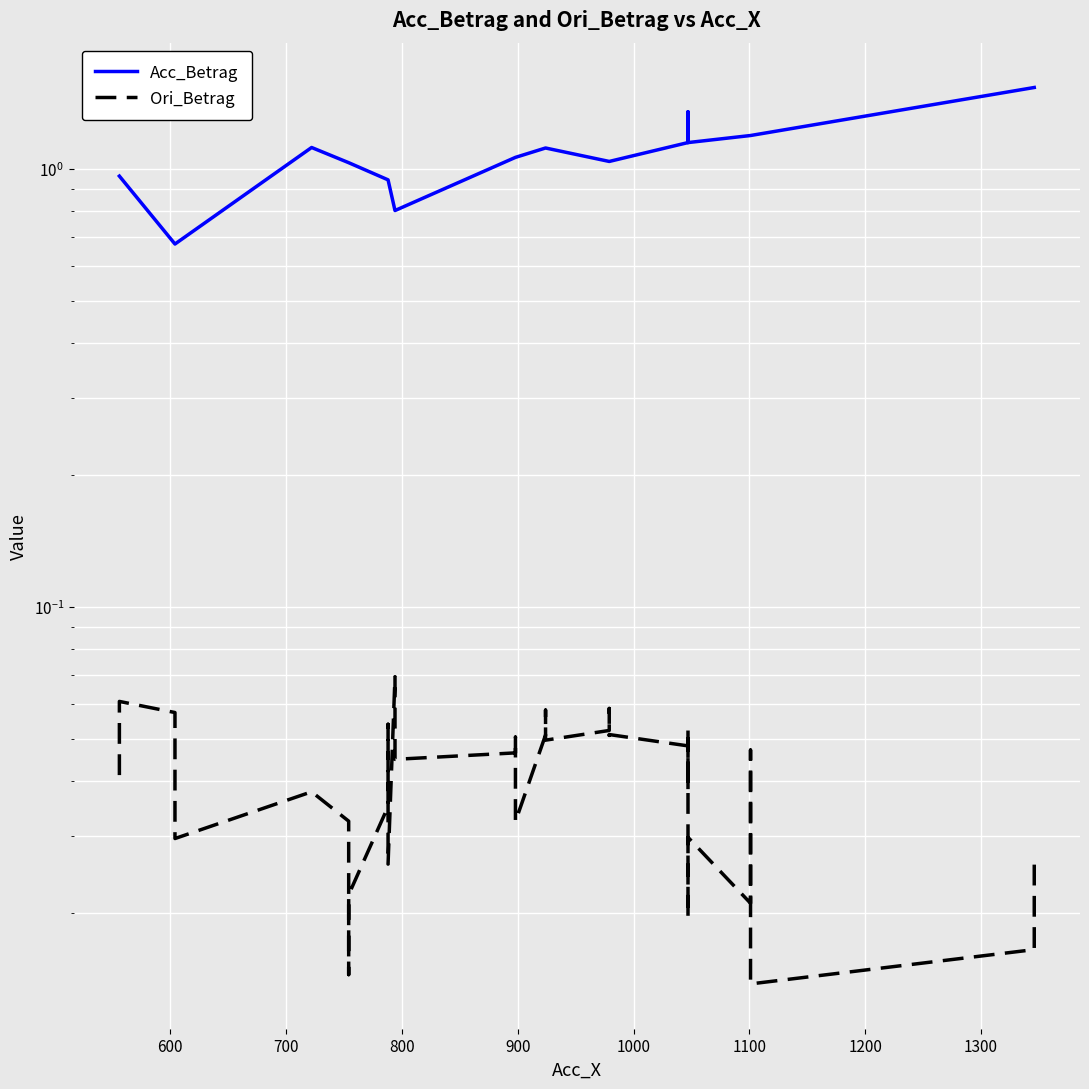

List the series in order of their overall mean, highest first.

Acc_Betrag, Ori_Betrag